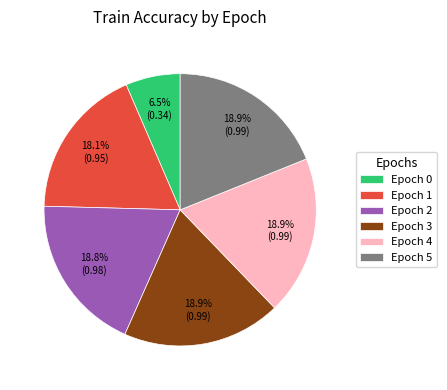

Do Epoch 0 and Epoch 4 together represent more than half of the pie?

No